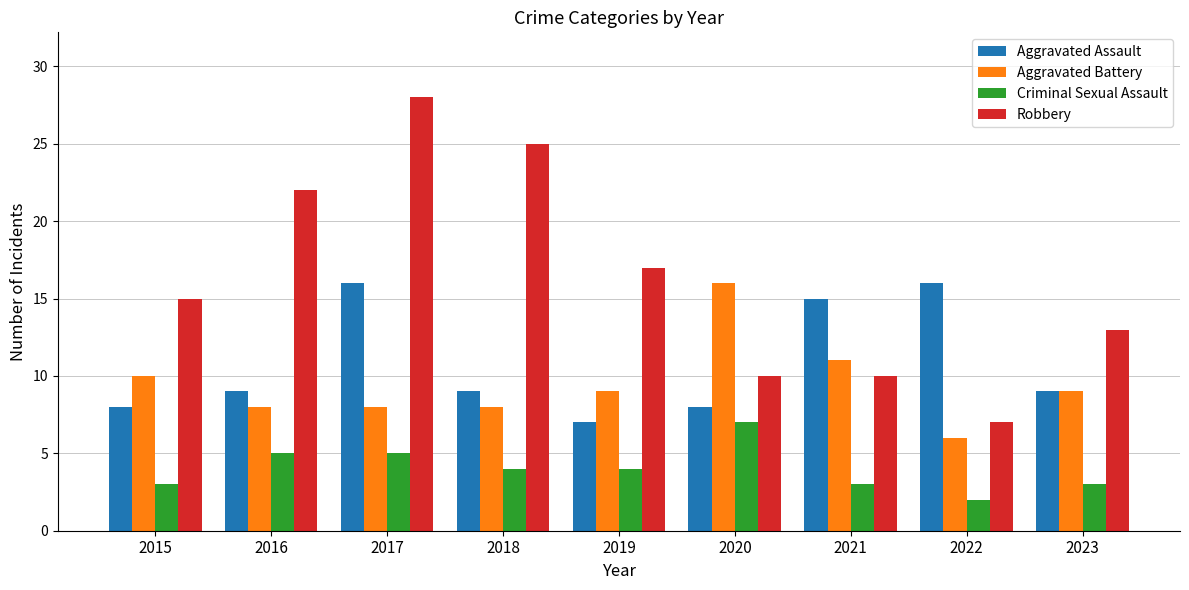

At which label does Aggravated Assault reach its minimum?

2019